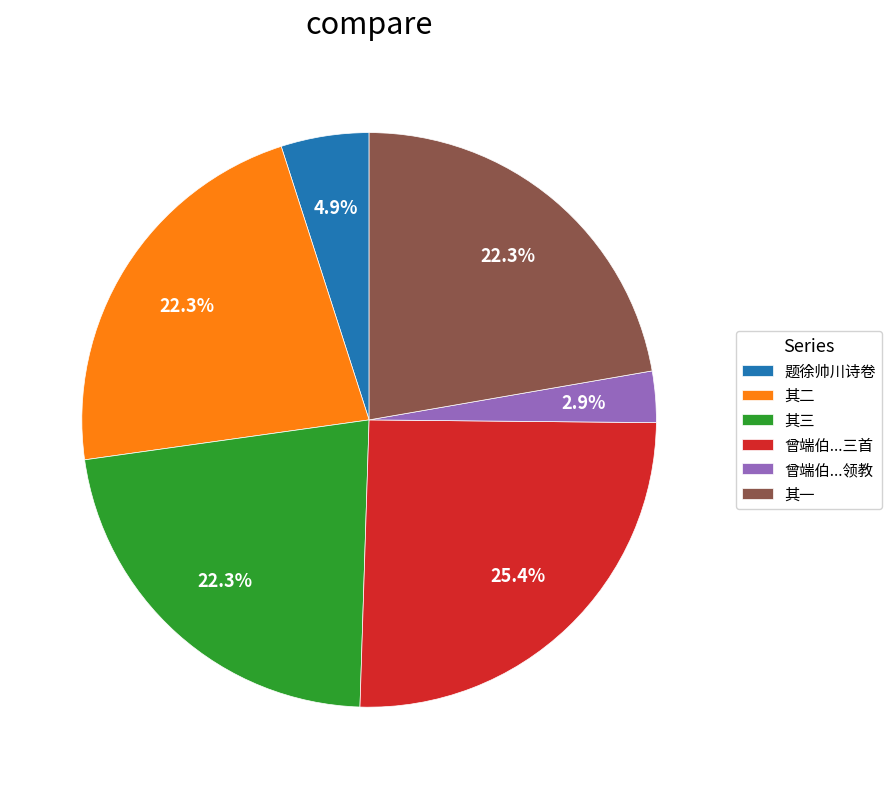

Approximately how many times larger is the value at 题徐帅川诗卷 compared to 曾端伯...领教?

1.7